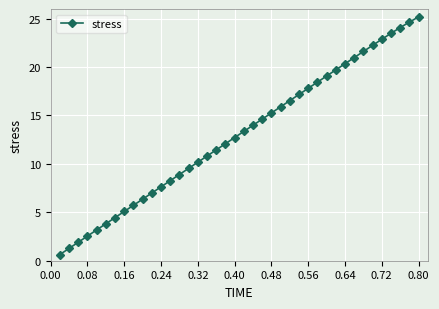

True or false: there are more than 0 points higher than both neighbors.

False